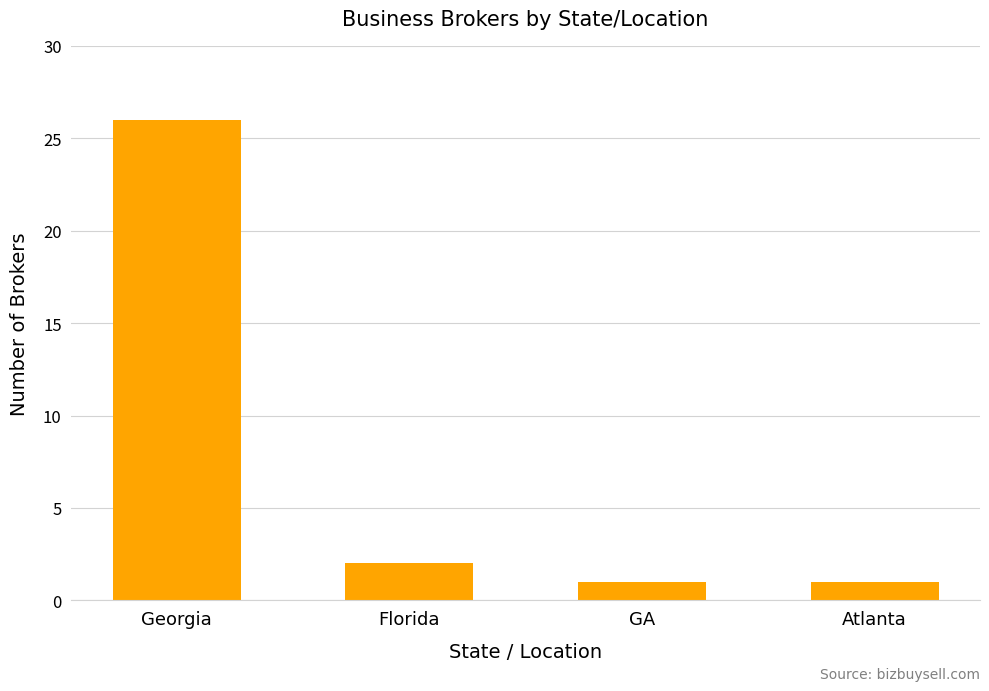

Reading left to right, what are all the values shown in this chart?

26	2	1	1